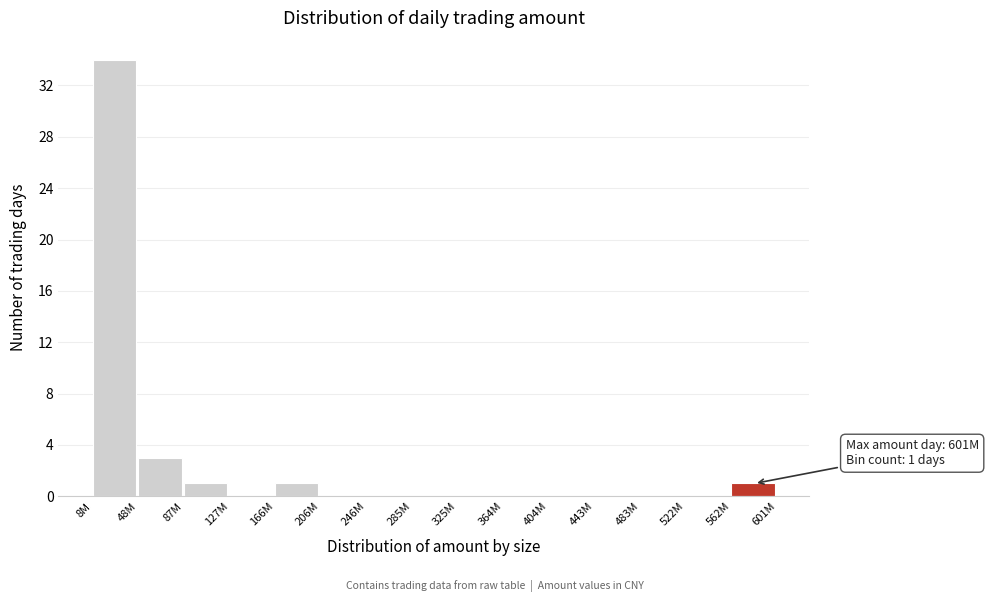

Reading right to left, list all the values displayed in this chart.

562M=1	522M=0	483M=0	443M=0	404M=0	364M=0	325M=0	285M=0	246M=0	206M=0	166M=1	127M=0	87M=1	48M=3	8M=34